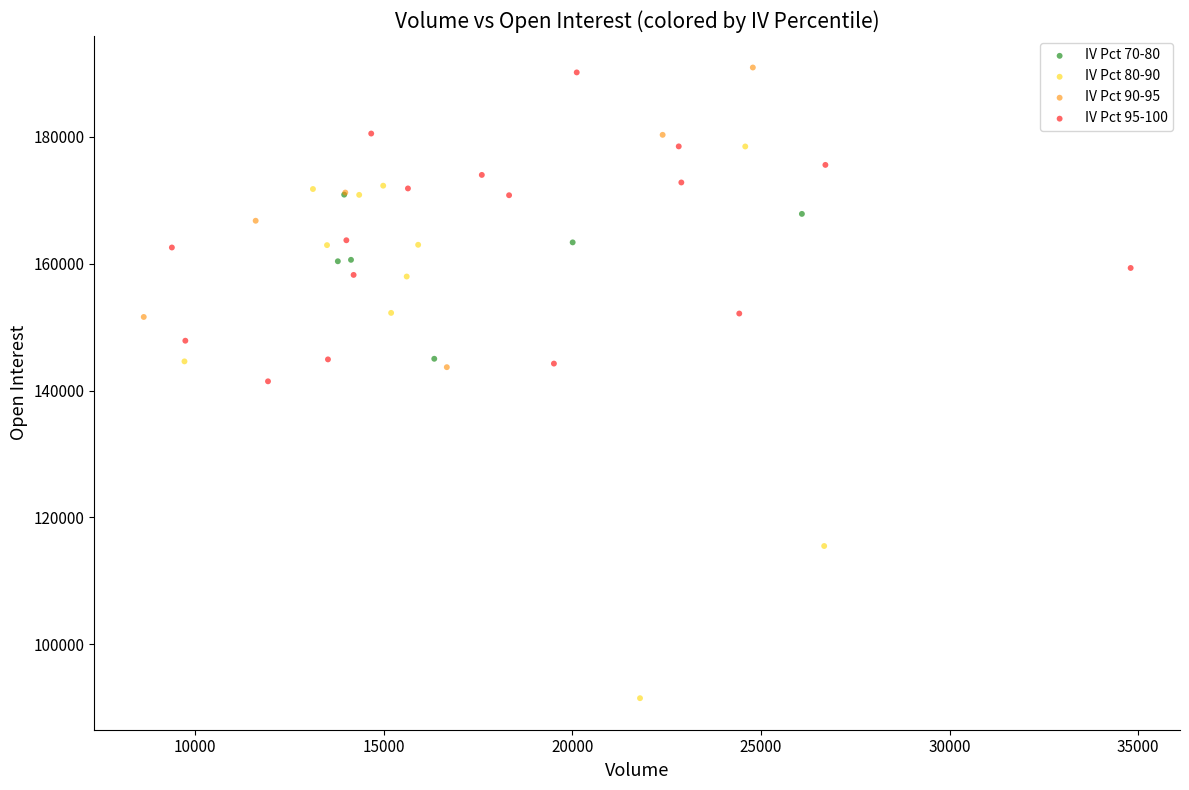

Which series reaches the minimum Y coordinate?

IV Pct 80-90